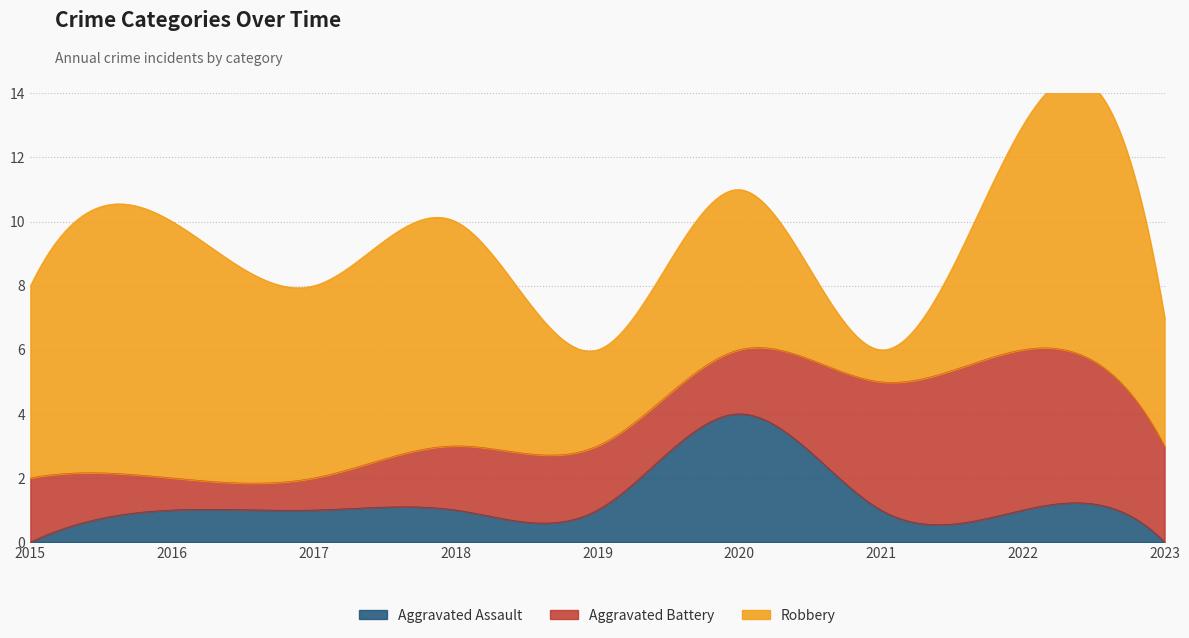

At which category does Robbery reach its first local valley?

2017